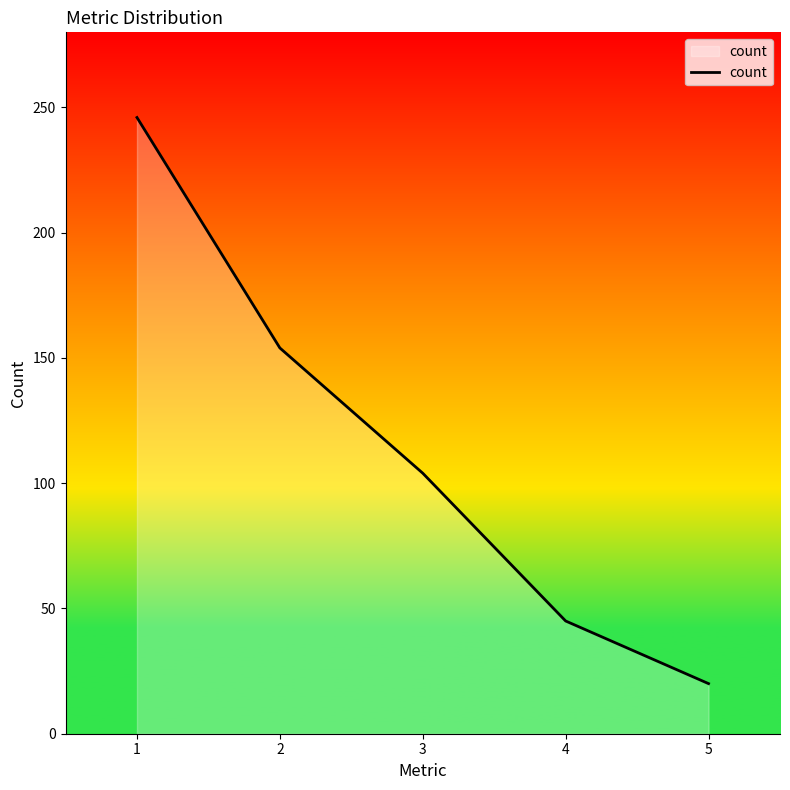

Which has a higher value, 2 or 3?

2